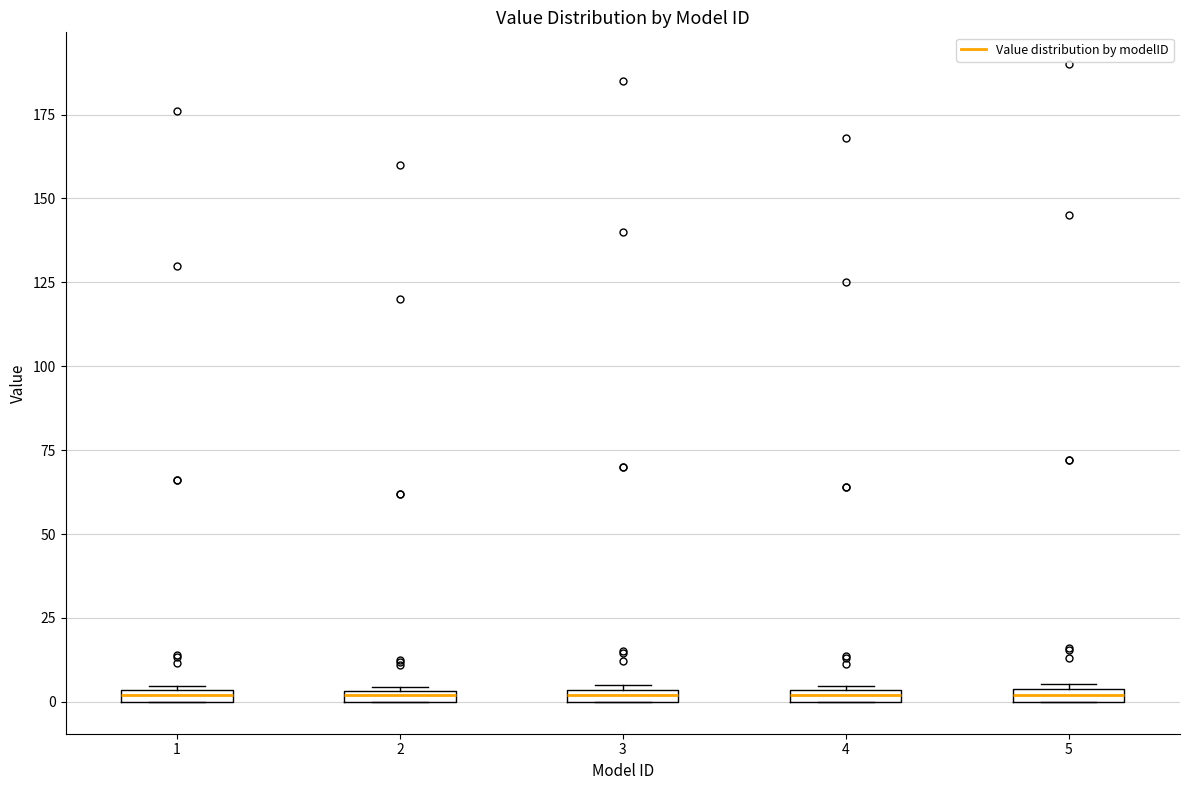

Where is the lower edge of the box at x = 1 on the y-axis? The values are not printed on the chart, so give them approximately, as read against the axis.

0